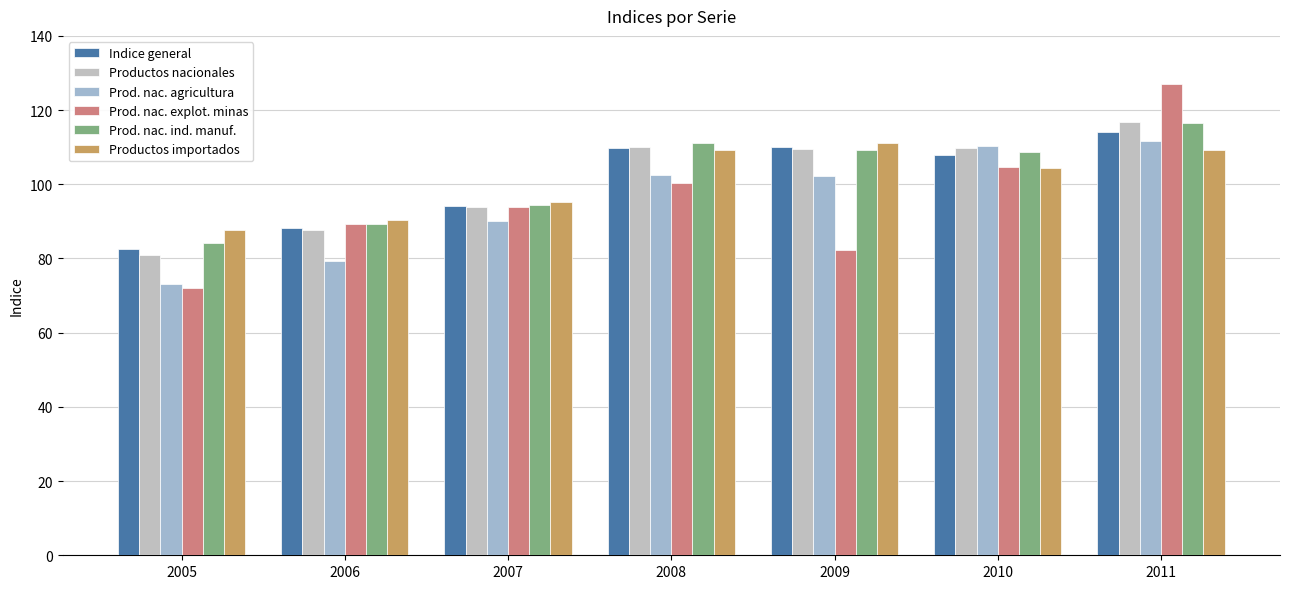

What is the difference between the maximum and minimum values in the Prod. nac. agricultura series?

38.5